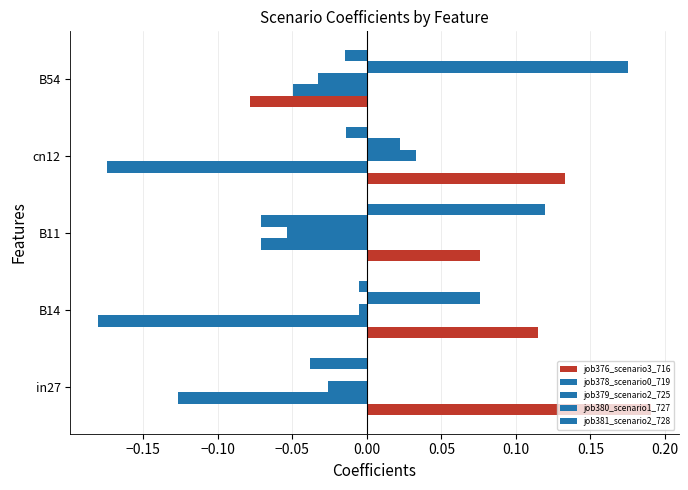

Count the number of categories in the chart.

5